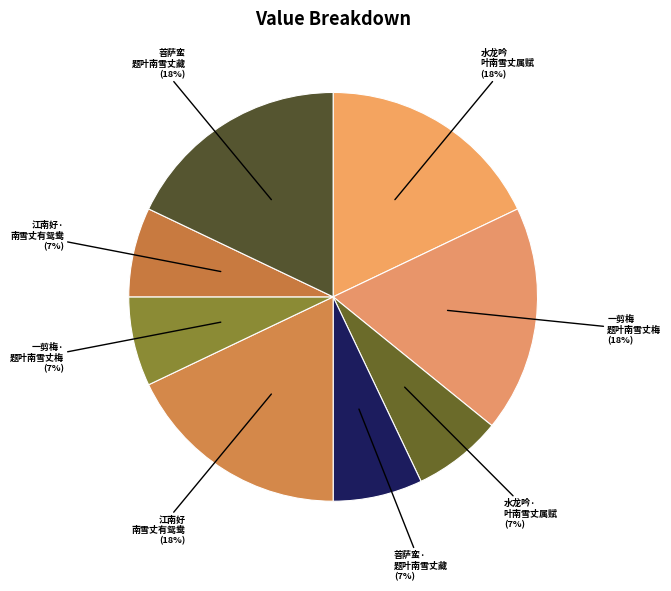

Is the sum of 水龙吟· 叶南雪丈属赋 and 水龙吟 叶南雪丈属赋 greater than half?

No